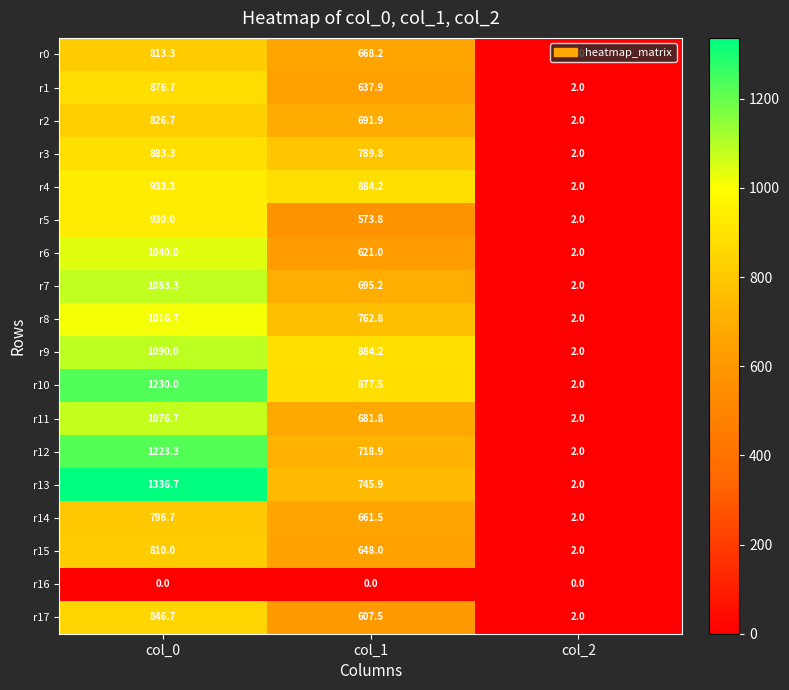

What is the sum of the r14 values at col_0 and col_2?

798.7